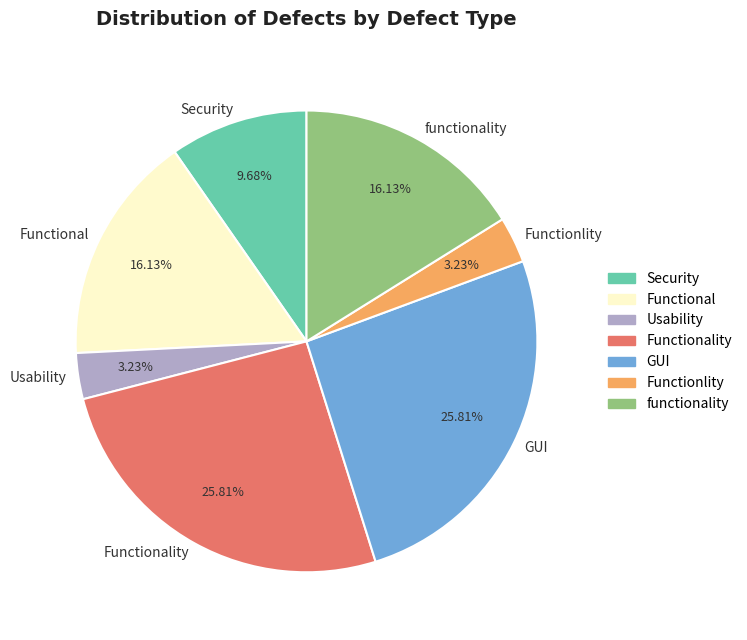

Which has a higher value, functionality or Functionality?

Functionality